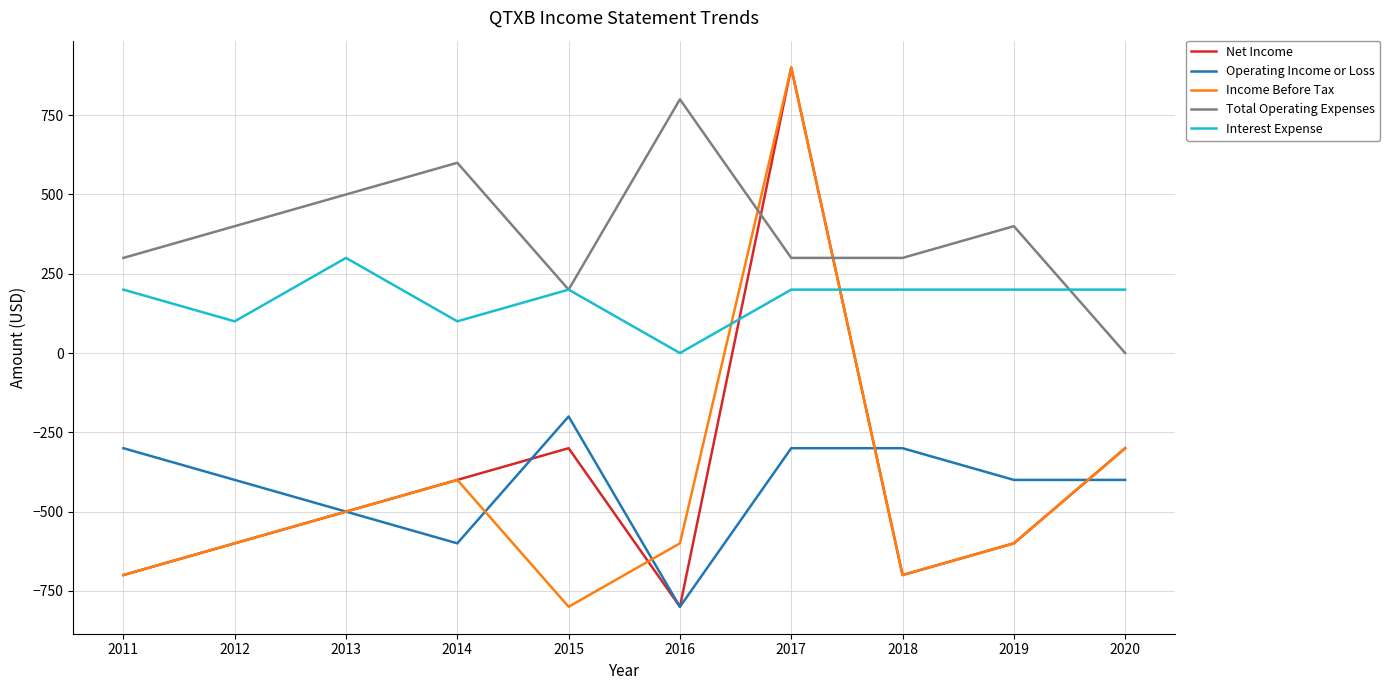

Is it true that Interest Expense equals 78 at 2011?

False